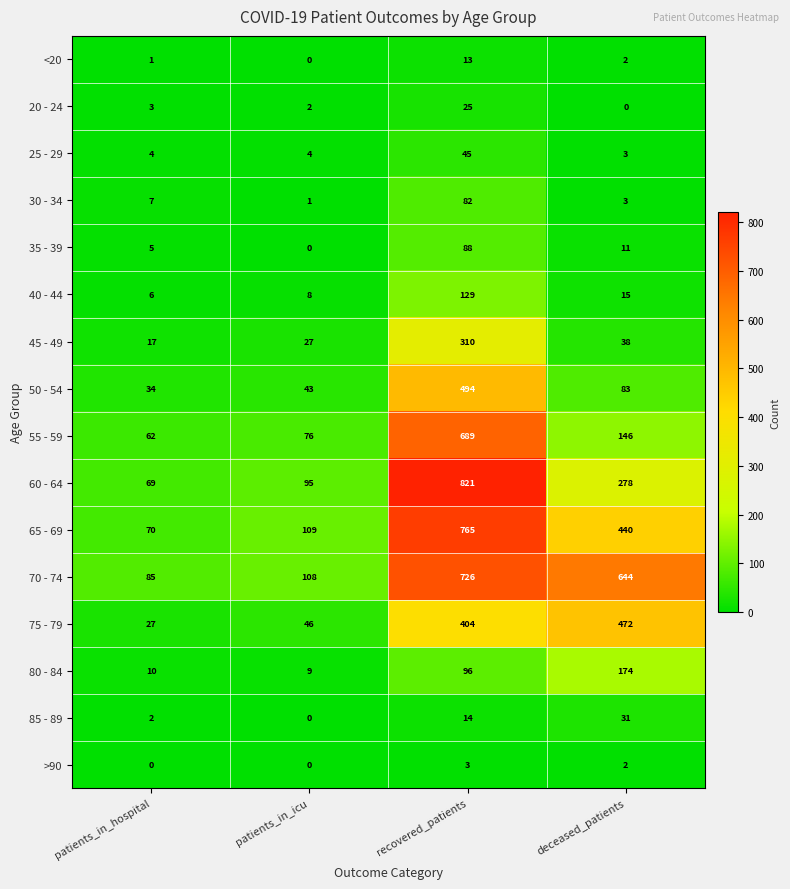

What is the greatest value displayed?

821